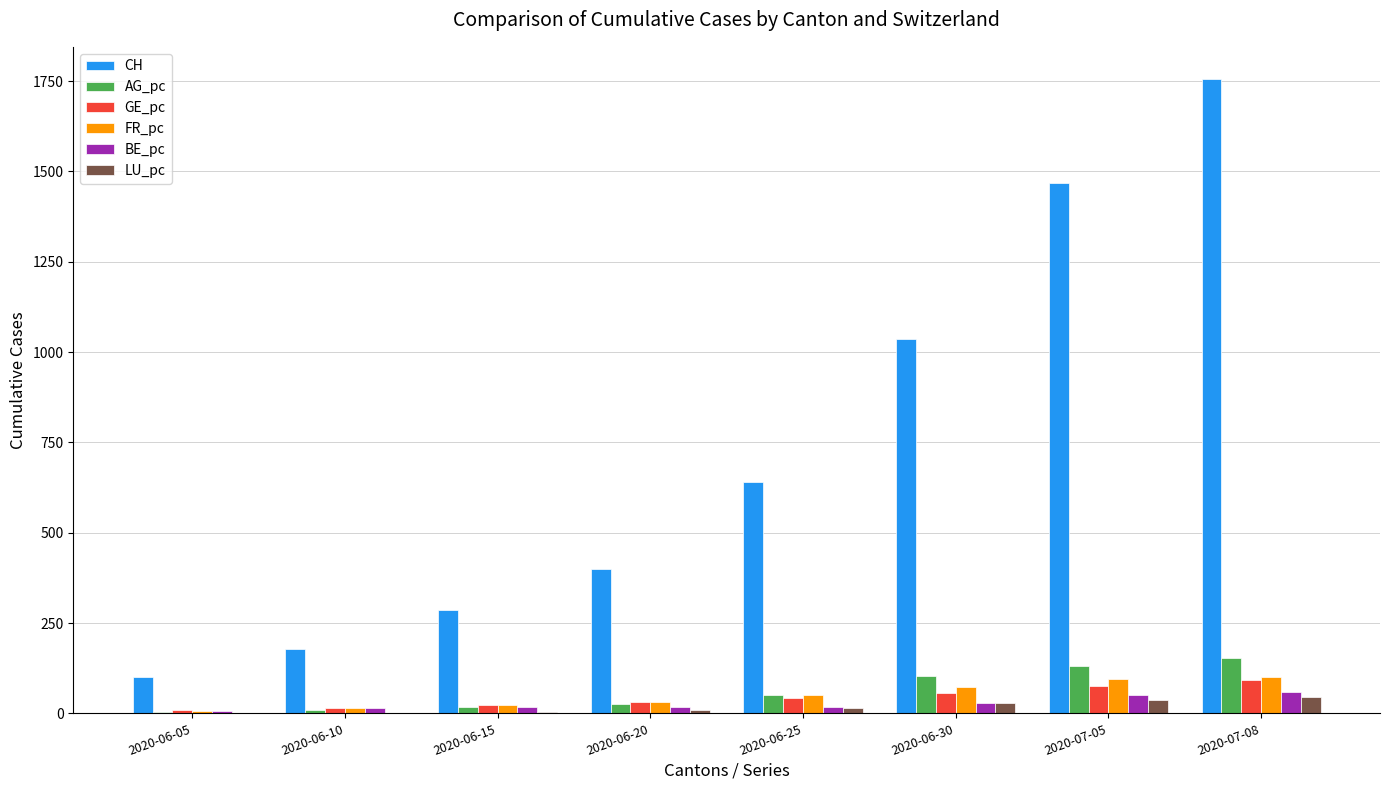

At which category is the sum across all series the highest?

2020-07-08